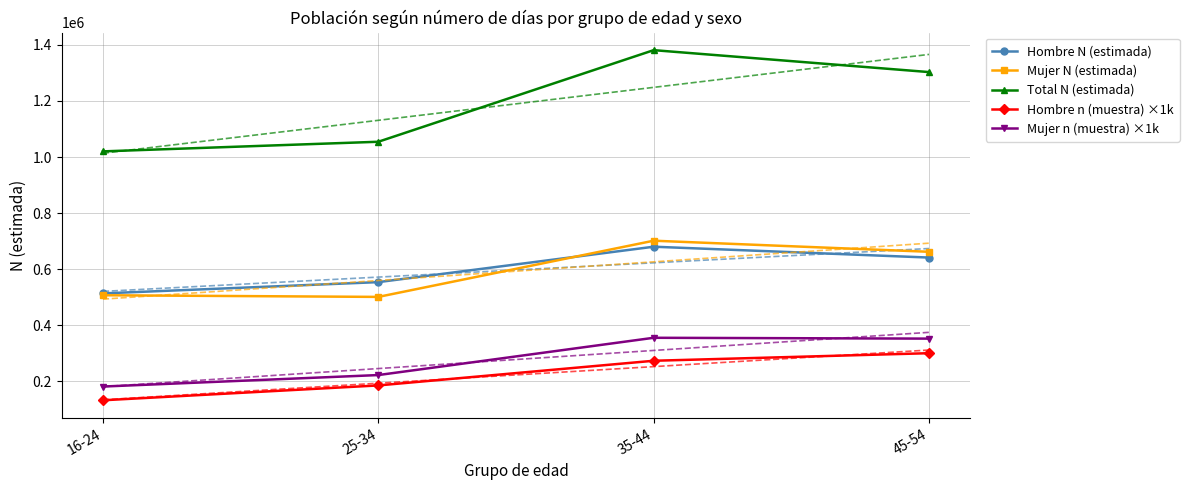

At which category does the chart reach its minimum across all series?

16-24